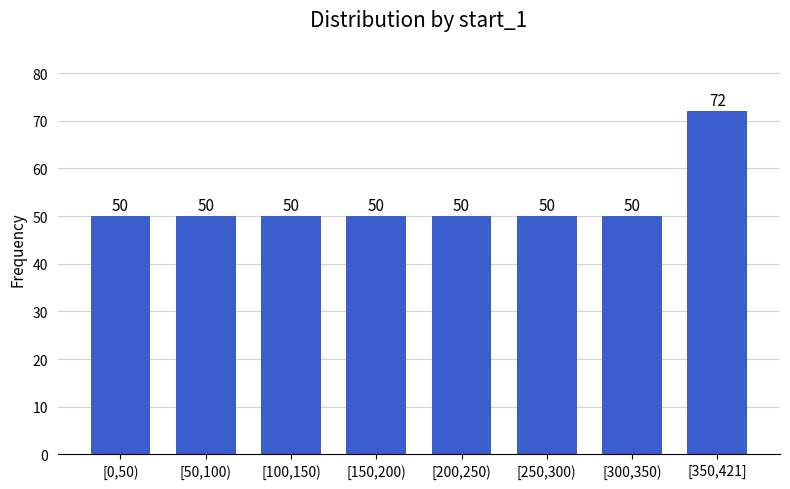

Reading left to right, list all the values displayed in this chart.

50	50	50	50	50	50	50	72